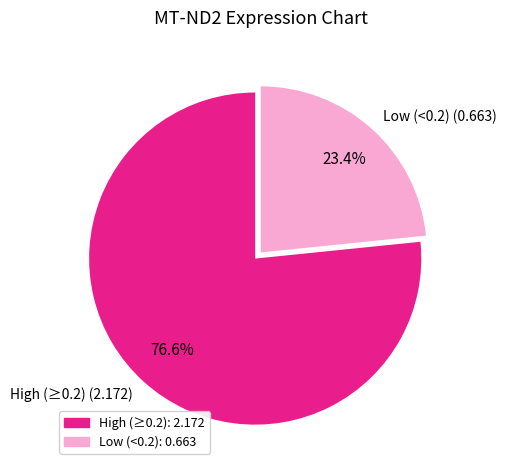

Rank the categories by value from lowest to highest.

Low (<0.2) (0.663), High (≥0.2) (2.172)